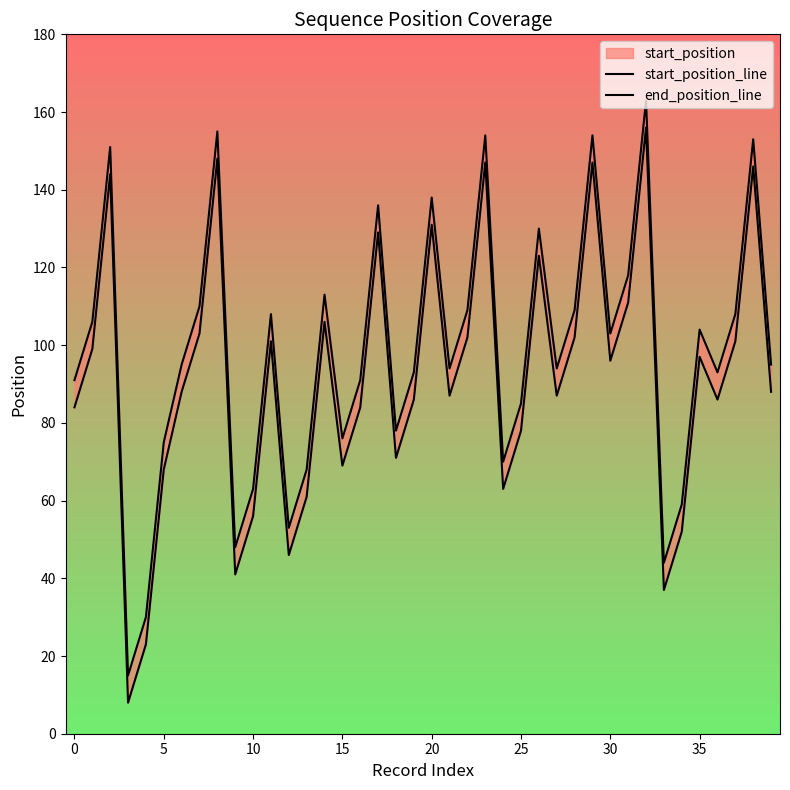

What is the value of the end_position_line point at the 29th from the left?

109